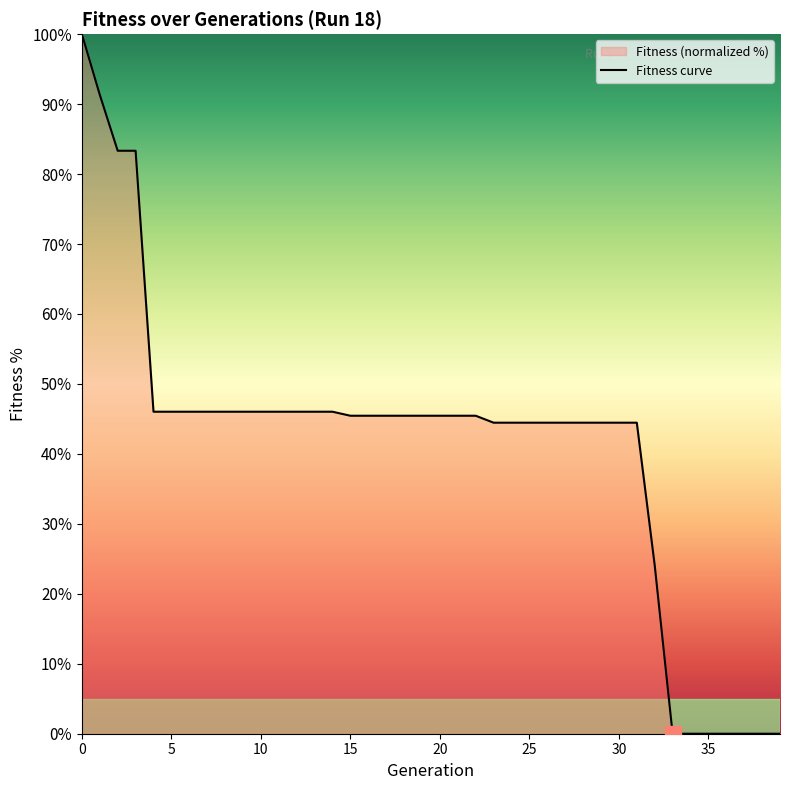

Rank the categories by value from lowest to highest.

33, 34, 35, 36, 37, 38, 39, 32, 23, 24, 25, 26, 27, 28, 29, 30, 31, 15, 16, 17, 18, 19, 20, 21, 22, 4, 5, 6, 7, 8, 9, 10, 11, 12, 13, 14, 2, 3, 1, 0